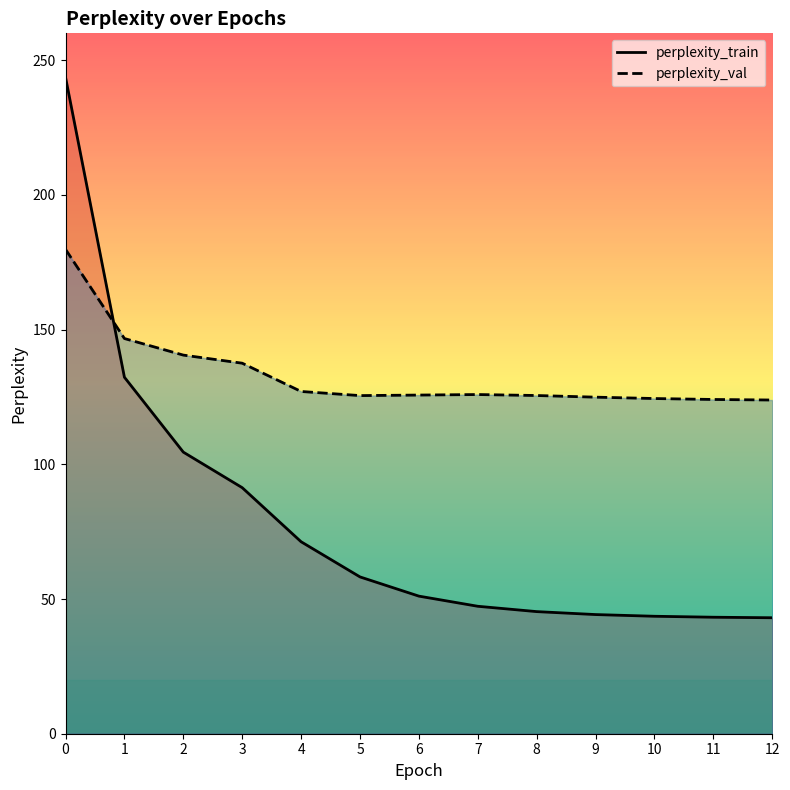

What is the difference between the maximum and second lowest values in the perplexity_val series?

55.7